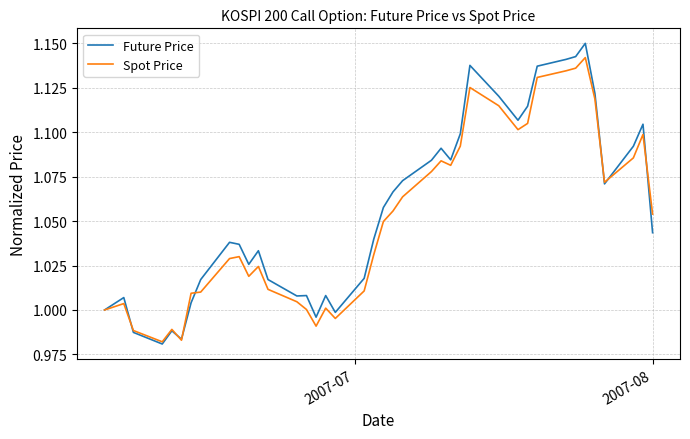

Which series has the largest range (max minus min)?

Future Price